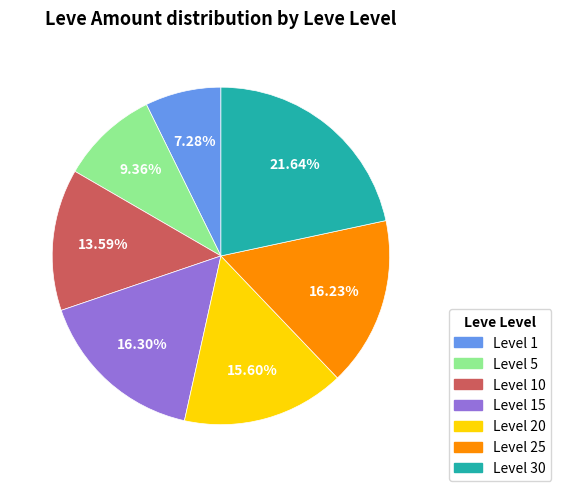

Is there any slice that represents more than half of the pie?

No